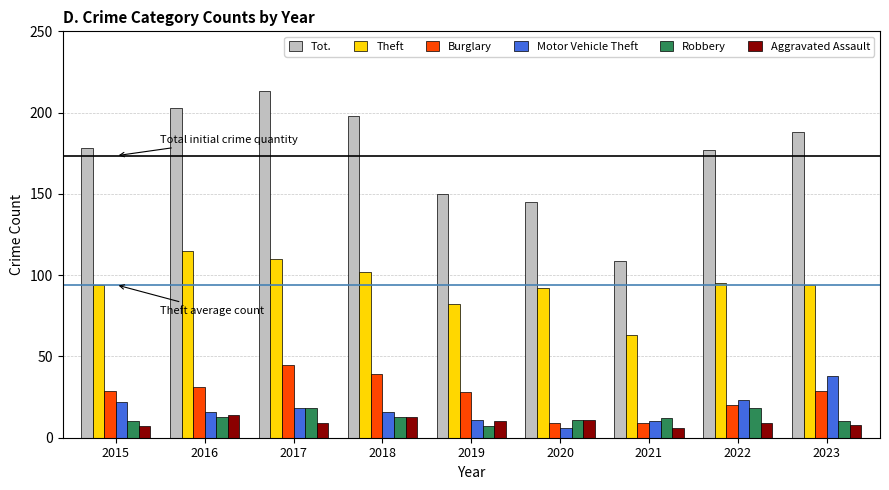

Count the number of data series in this chart.

6